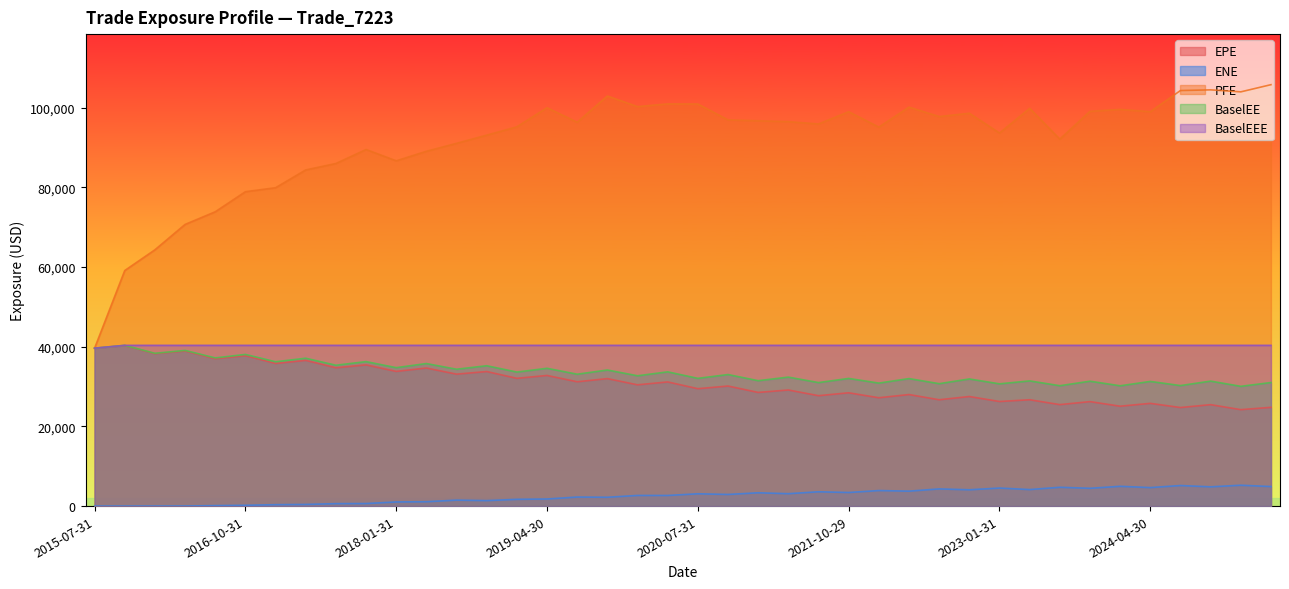

What is the maximum value for ENE?

5236.4